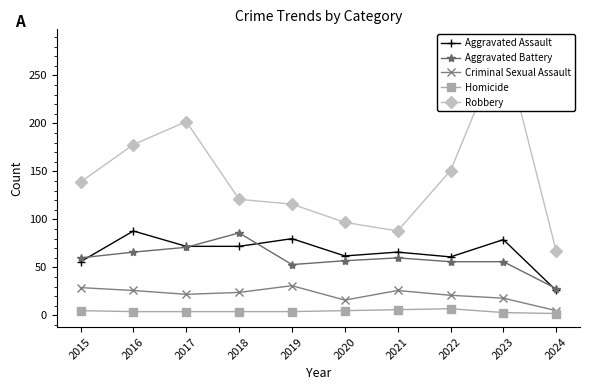

The value of Robbery at 2015 is 139. True or false?

True